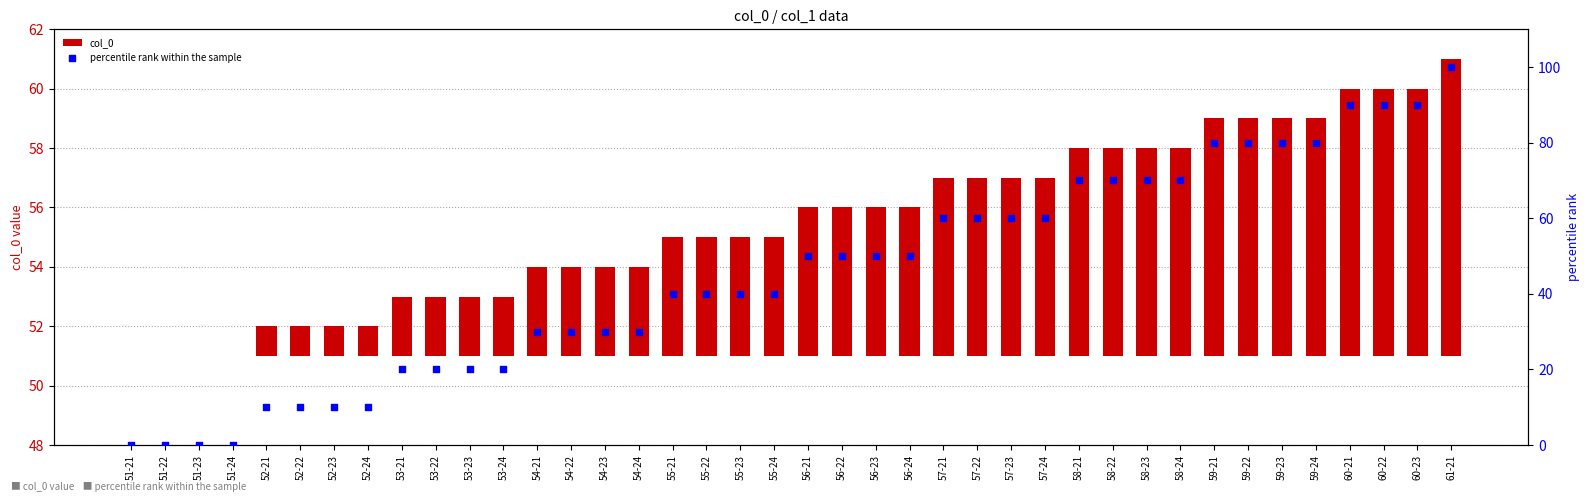

Is the value of col_0 at 55-24 greater than the value of percentile rank within the sample at 55-24?

No